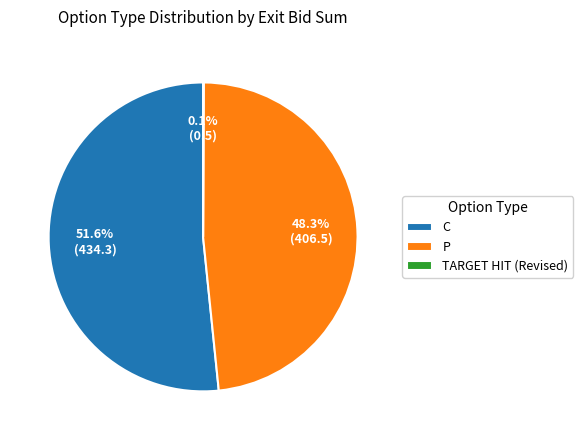

What percentage is the C slice, to the nearest percent?

52%